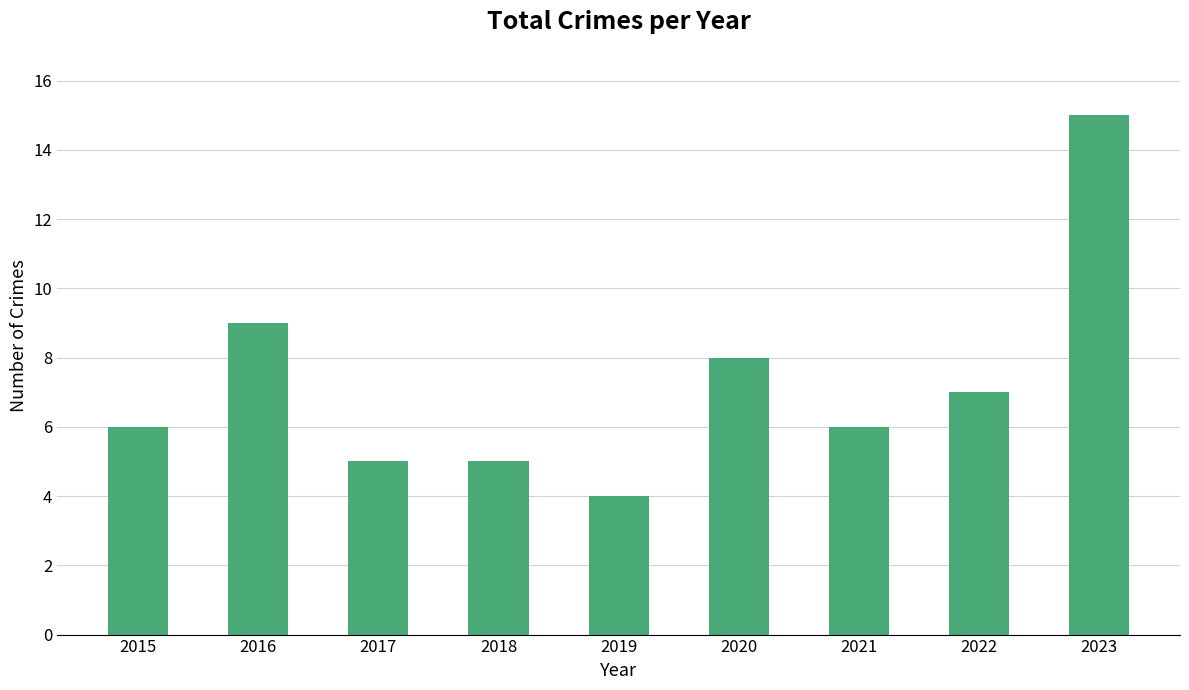

How many data points does each series have?

9